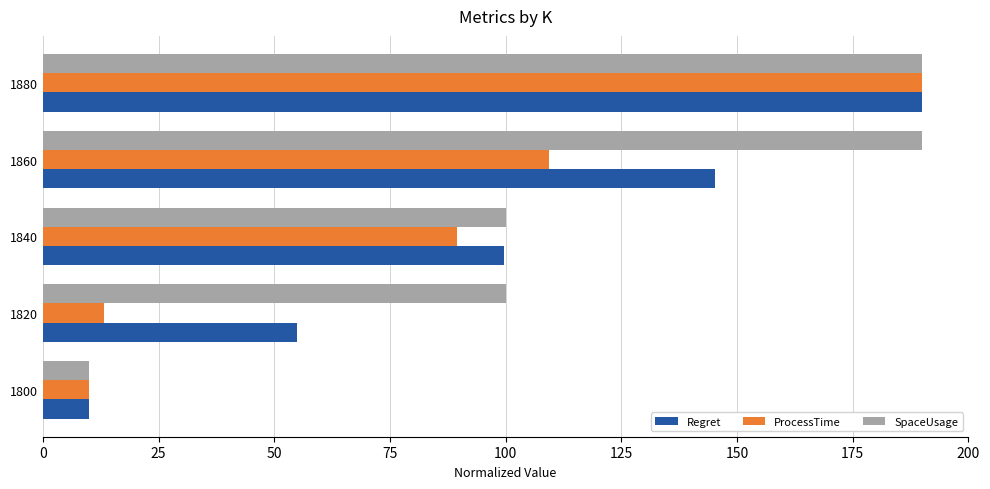

Rank the series by their average value, from highest to lowest.

SpaceUsage, Regret, ProcessTime